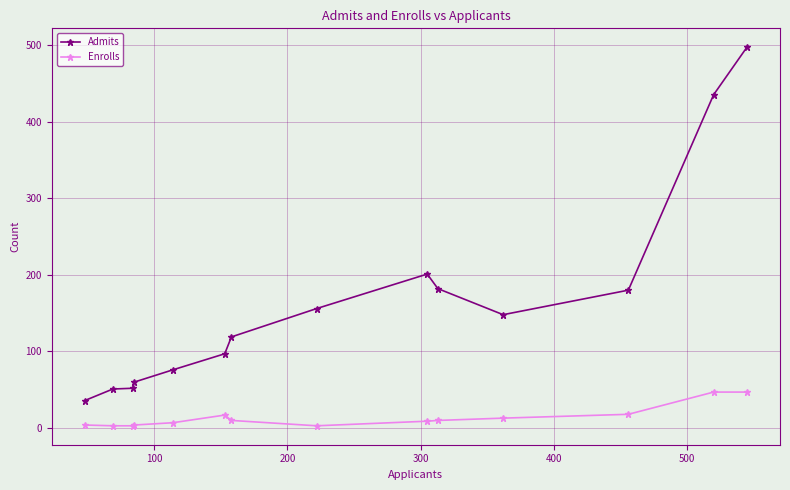

True or false: Admits and Enrolls intersect in this chart.

False